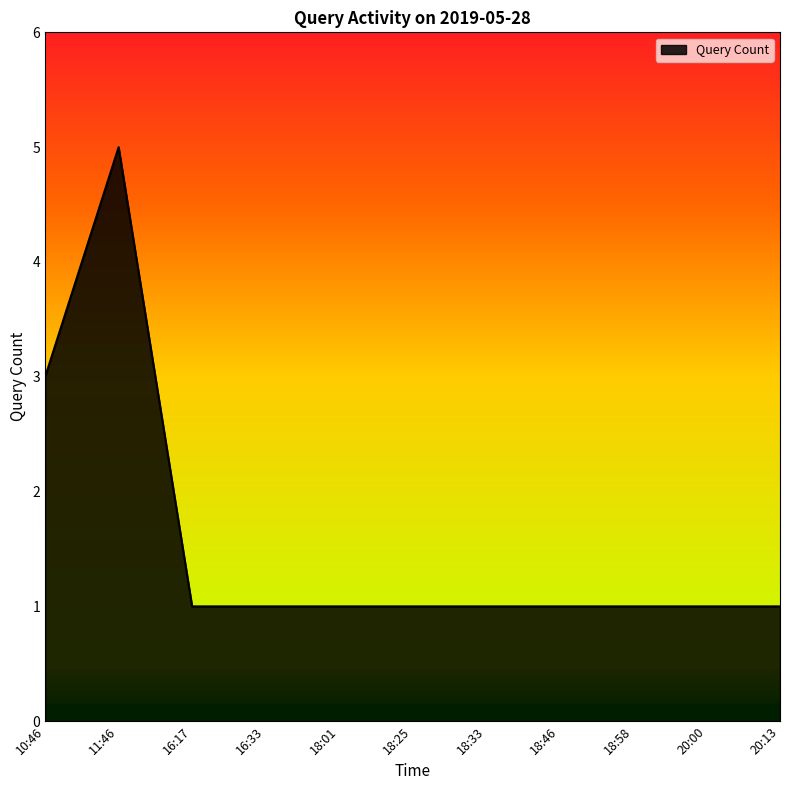

The value at 11:46 is 7. True or false?

False